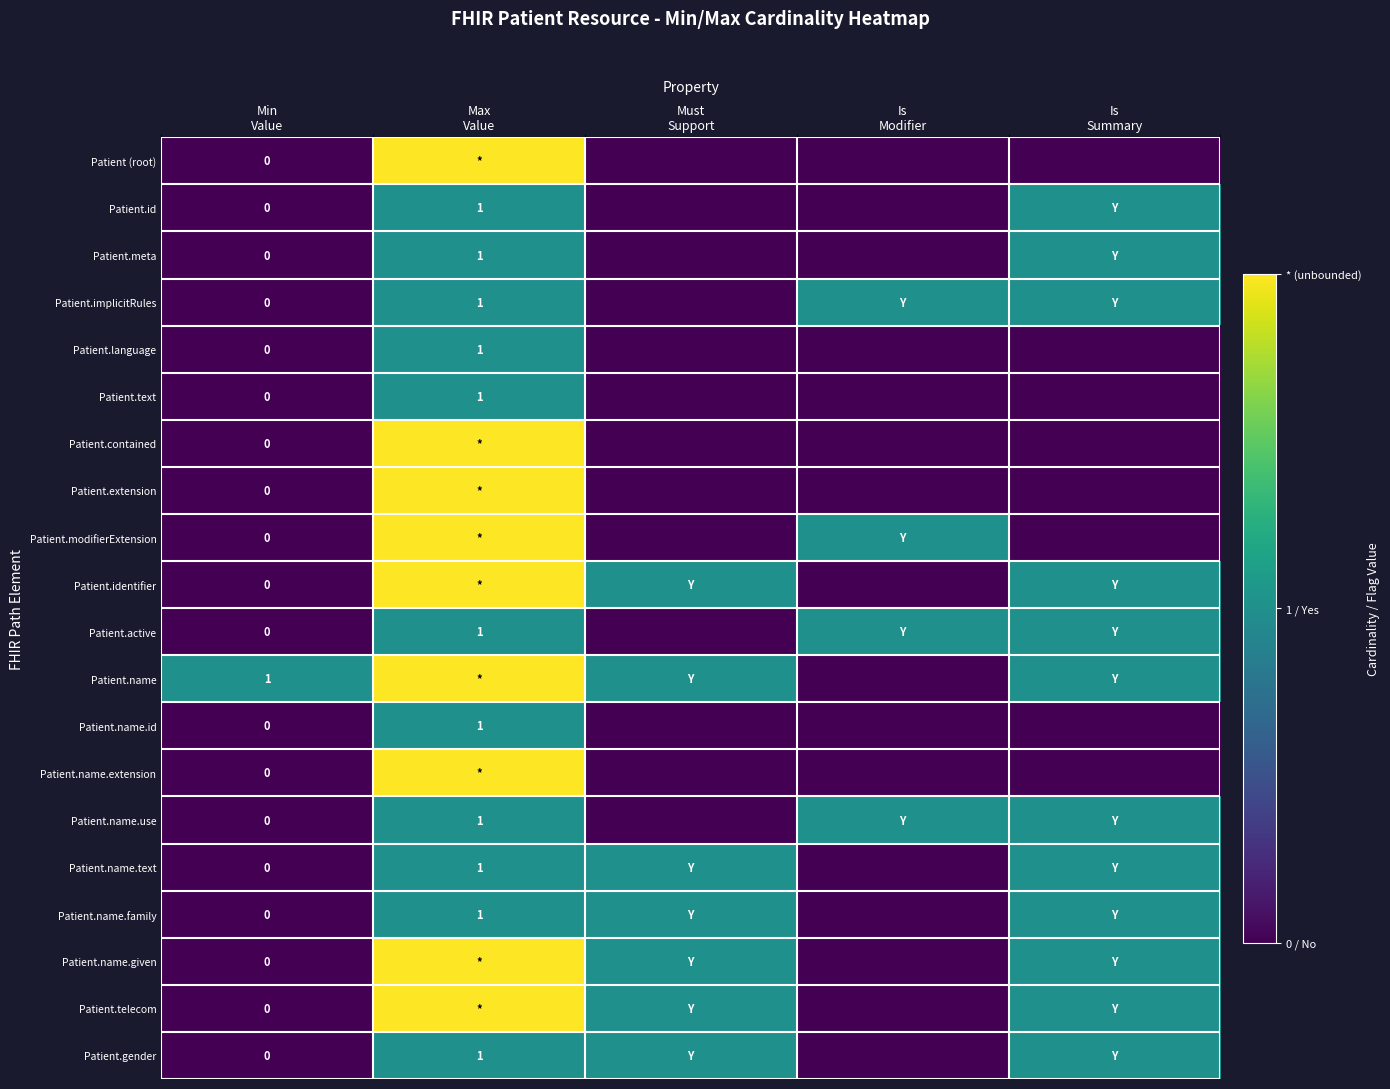

Which category has the lowest value in the Patient.active series?

Min Value